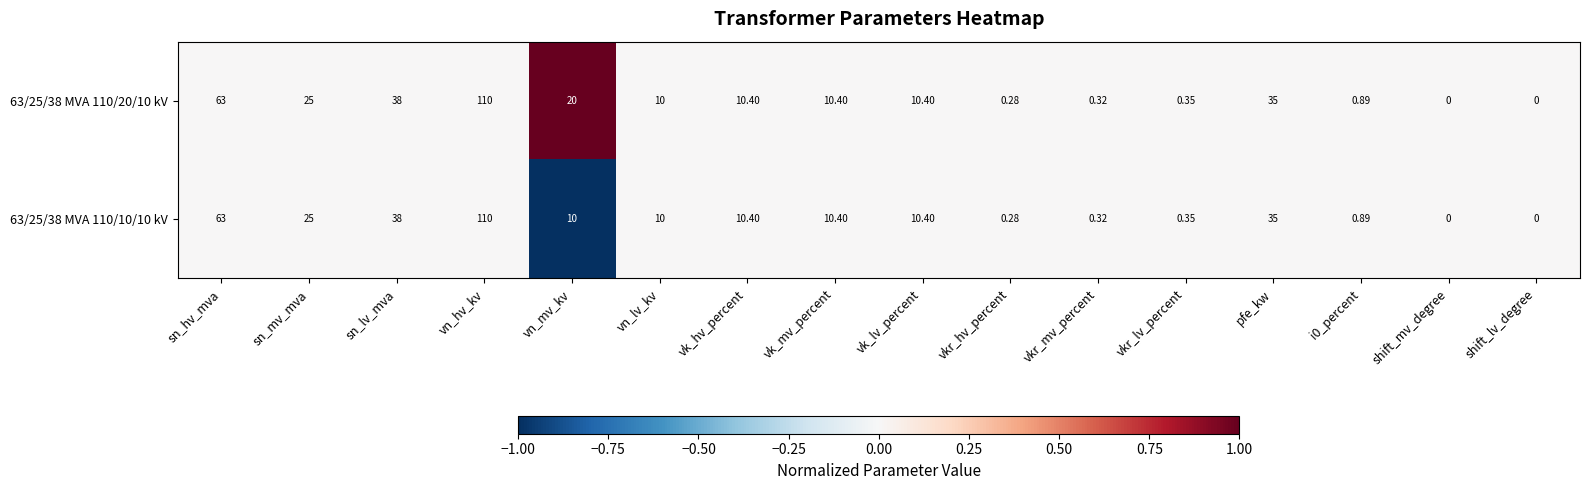

Which category has the highest value across all series?

vn_hv_kv